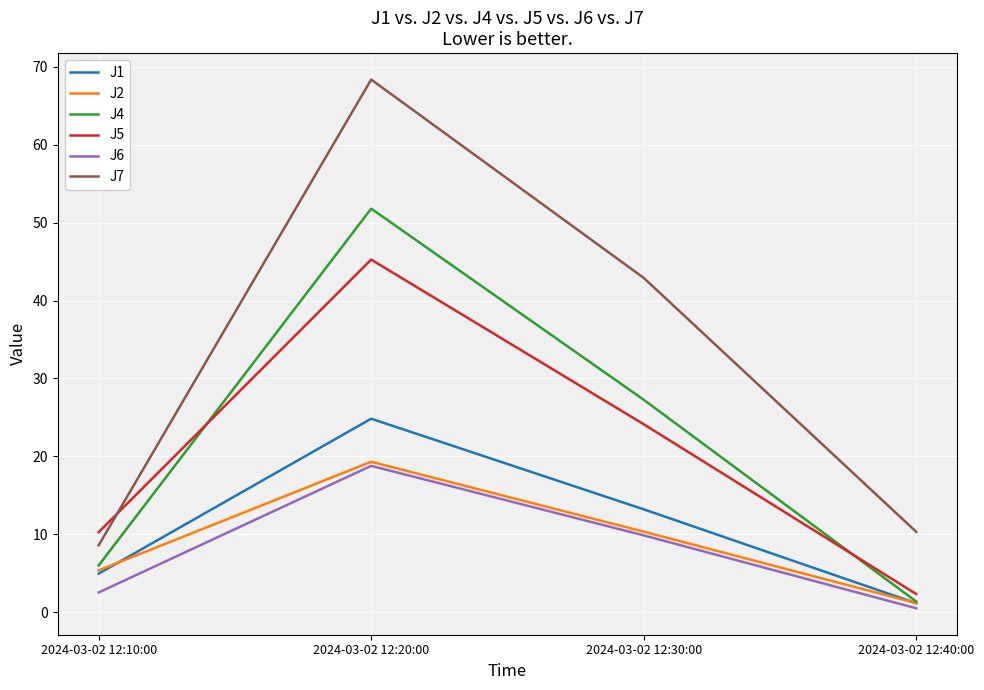

At which label does J5 first exceed 24?

2024-03-02 12:20:00